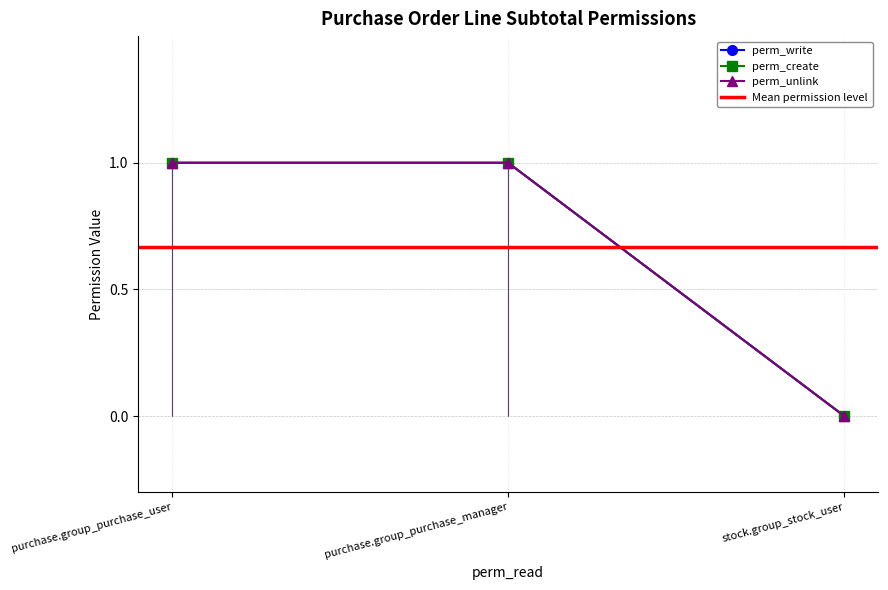

Rank the series at stock.group_stock_user from lowest to highest value.

perm_write, perm_create, perm_unlink